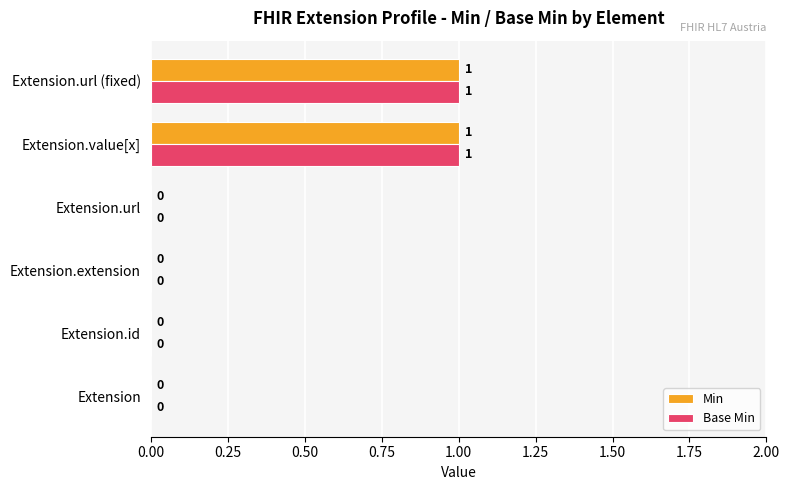

The value of Base Min at Extension.url (fixed) is 1. True or false?

True